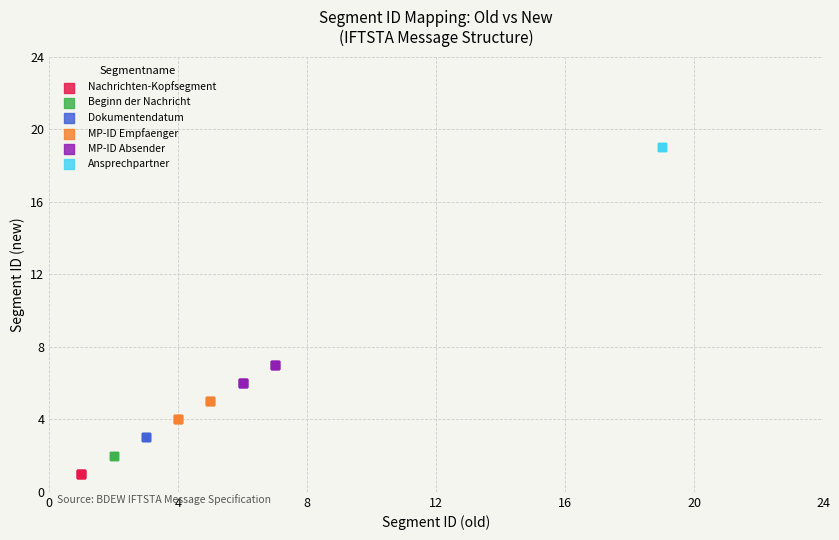

What are all the series names shown in the legend?

Nachrichten-Kopfsegment, Beginn der Nachricht, Dokumentendatum, MP-ID Empfaenger, MP-ID Absender, Ansprechpartner